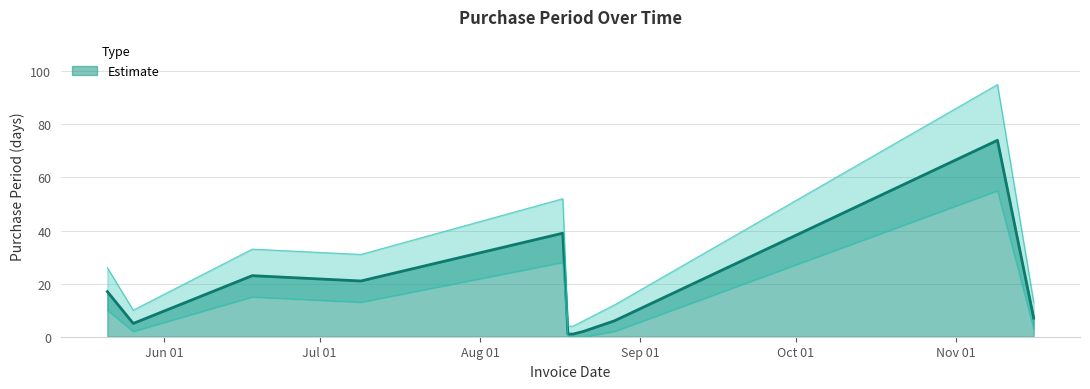

At which label does the data first exceed 7?

2015-05-21